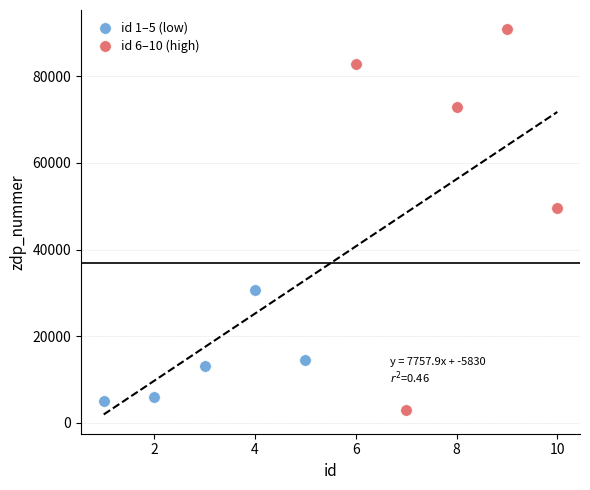

Which series contains the highest Y value?

id 6–10 (high)